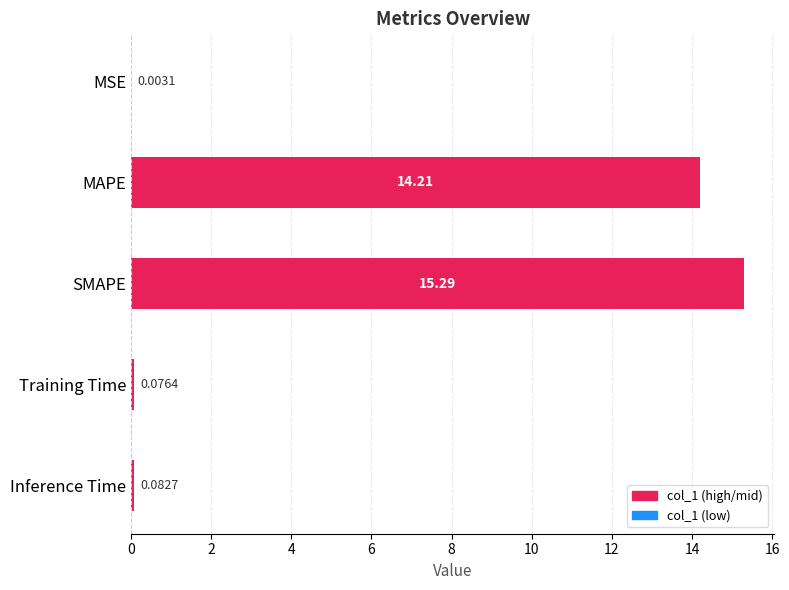

Which has a higher value, Training Time or SMAPE?

SMAPE